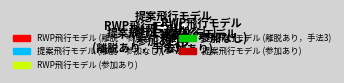

Which slice is the largest?

RWP飛行モデル (離脱・参加なし)